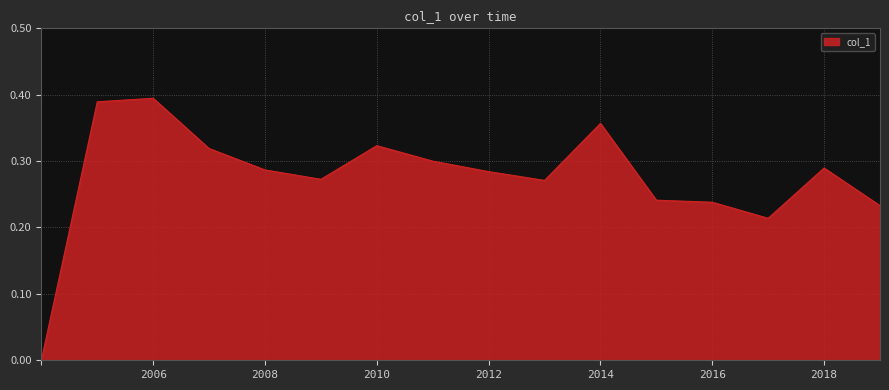

Does the chart have visible grid lines?

Yes